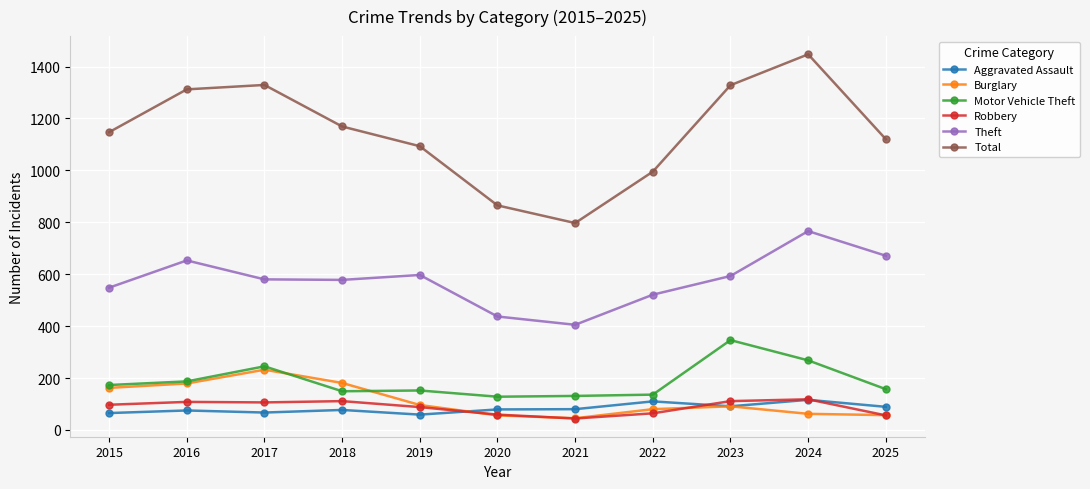

What is the greatest value displayed?

1447